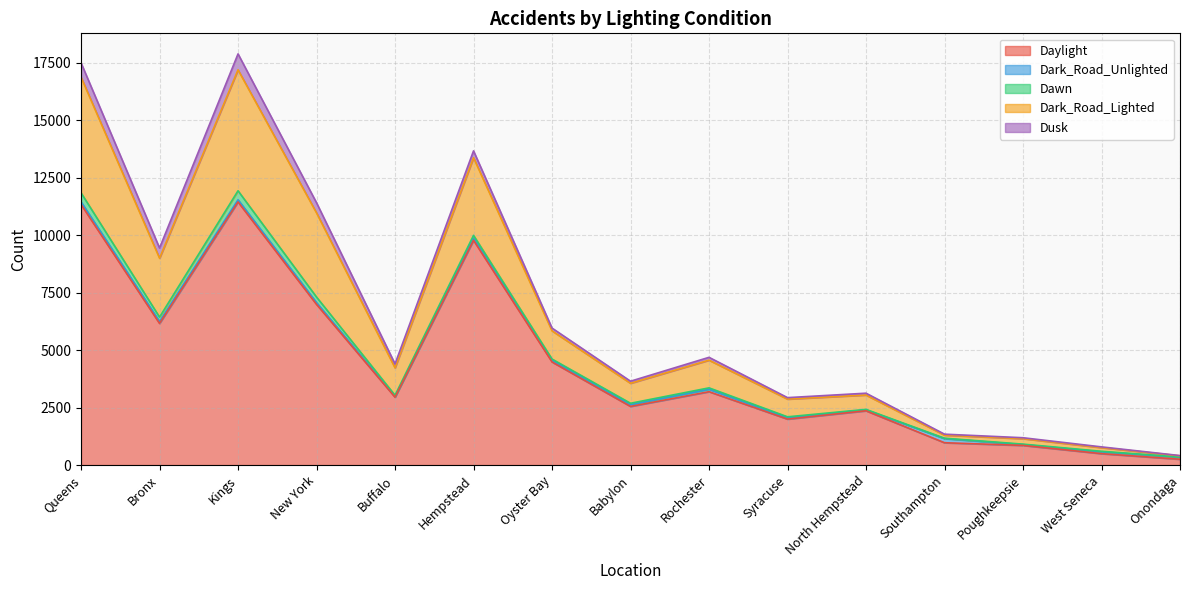

Which series has the largest range (max minus min)?

Daylight